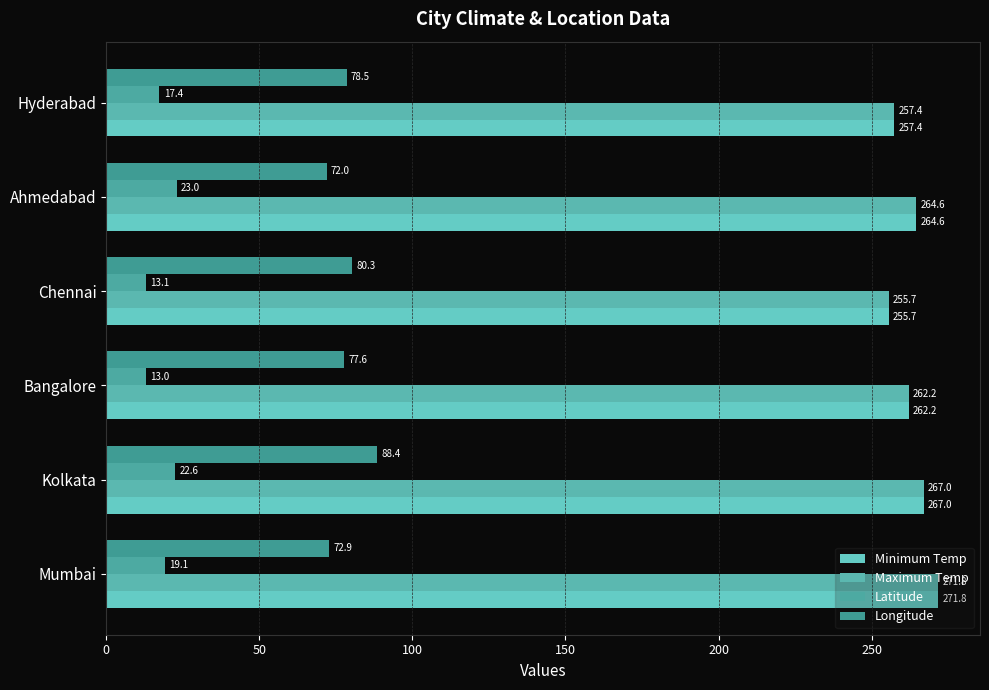

List the labels in order of Minimum Temp value, smallest first.

Chennai, Hyderabad, Bangalore, Ahmedabad, Kolkata, Mumbai